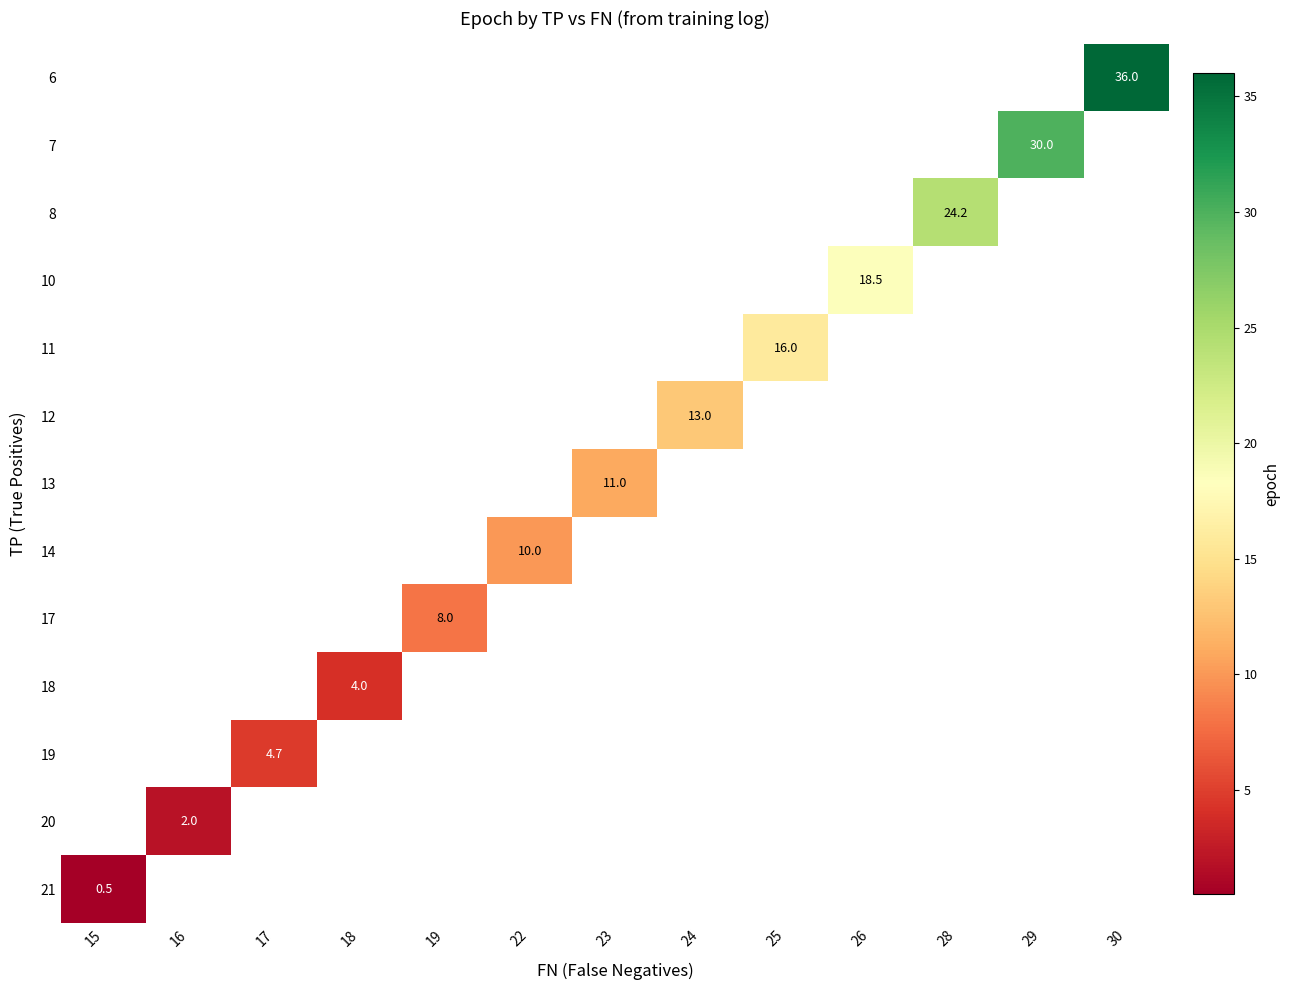

How many values in 7 are above zero?

1